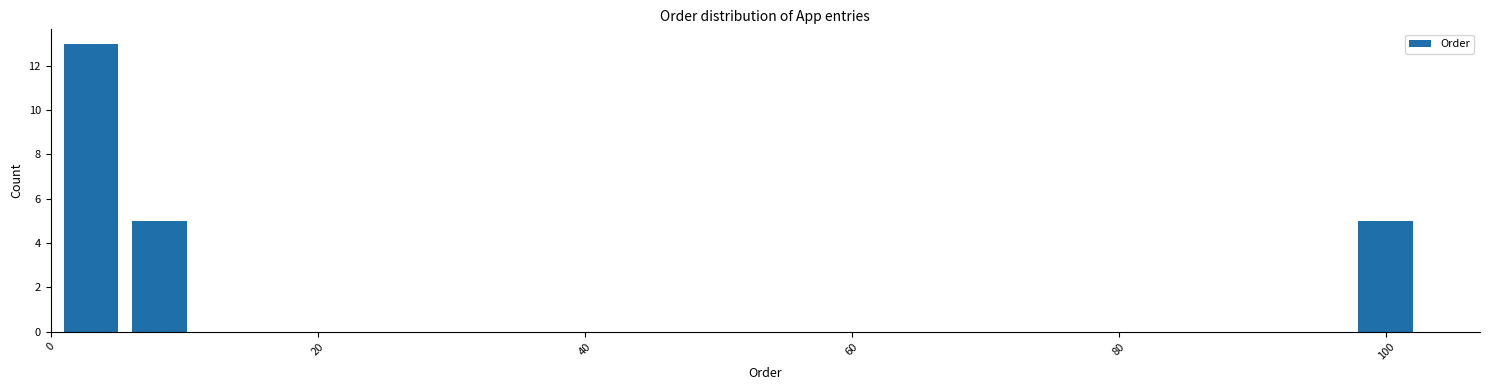

Around what value on the x-axis is the tallest bar? Give the approximate position of its centre, as read against the axis.

4